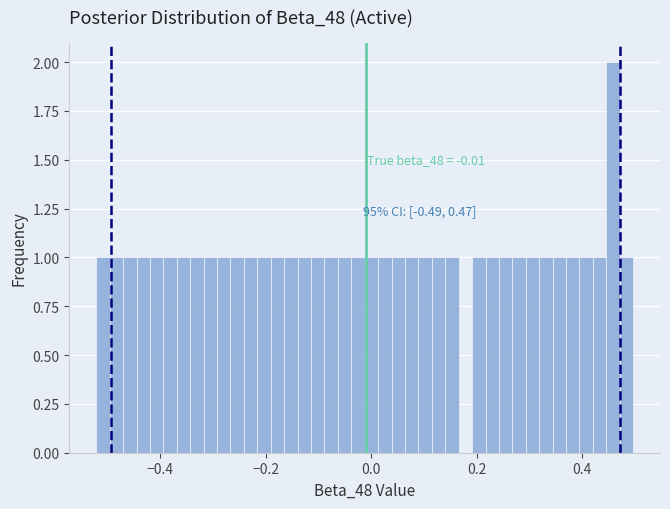

Around what value on the x-axis is the tallest bar? Give the approximate position of its centre, as read against the axis.

0.46